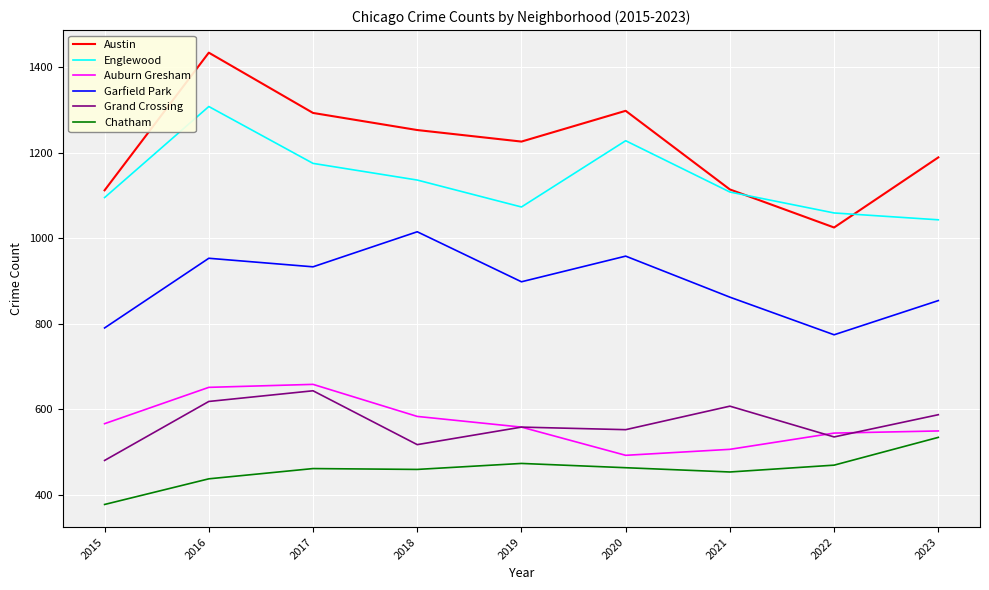

At how many categories does at least one series exceed 1330?

1